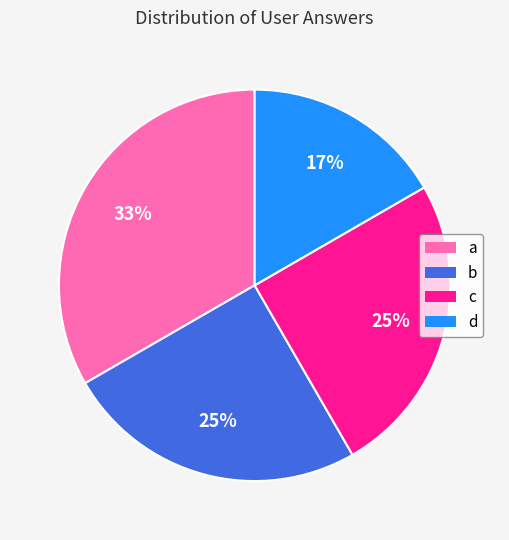

Do b and a together represent more than half of the pie?

Yes